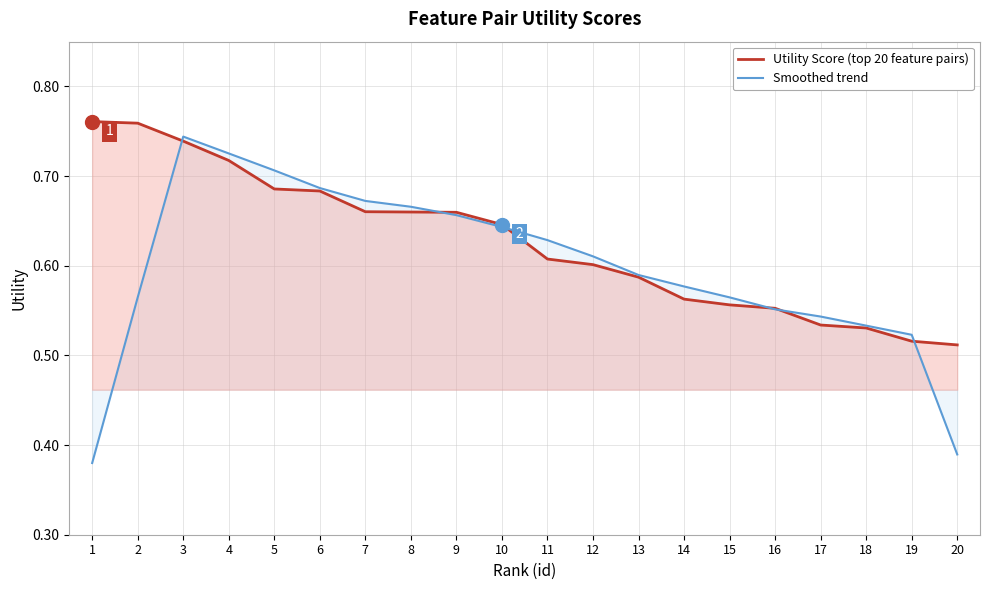

Between which two adjacent categories do Utility Score (top 20 feature pairs) and Smoothed trend first intersect?

2 and 3